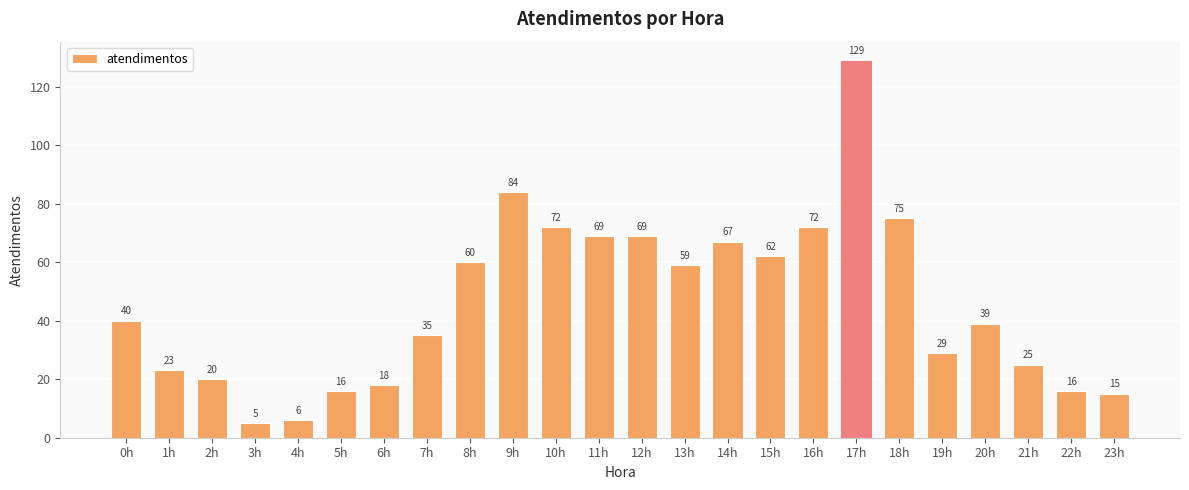

What is the label of the 13th bar from the left?

12h